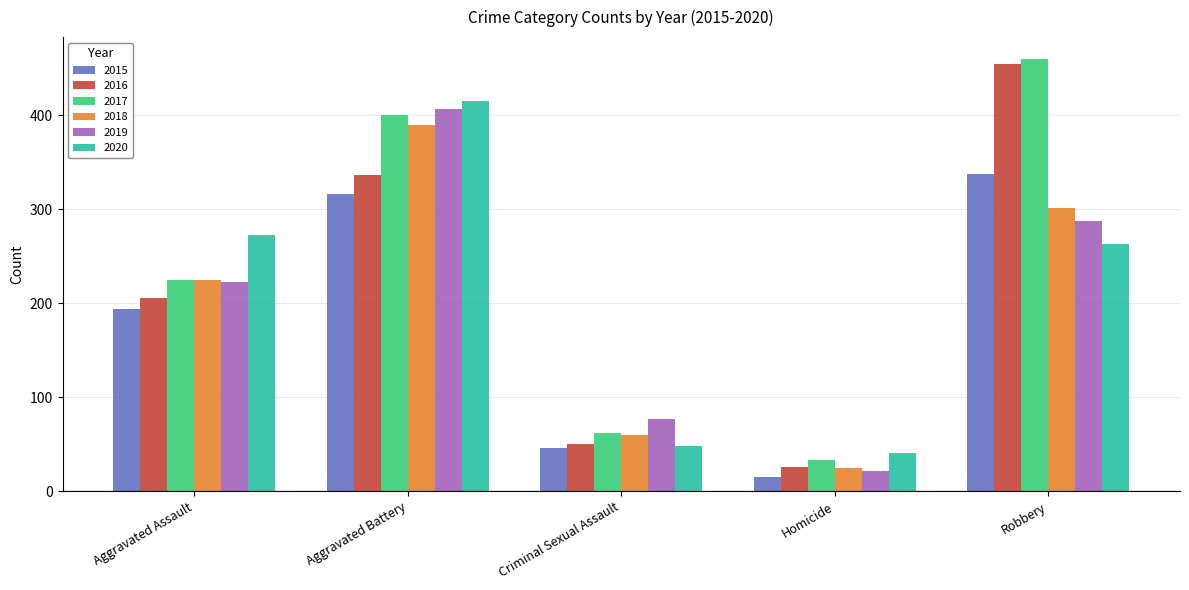

Does the chart contain any negative values?

No